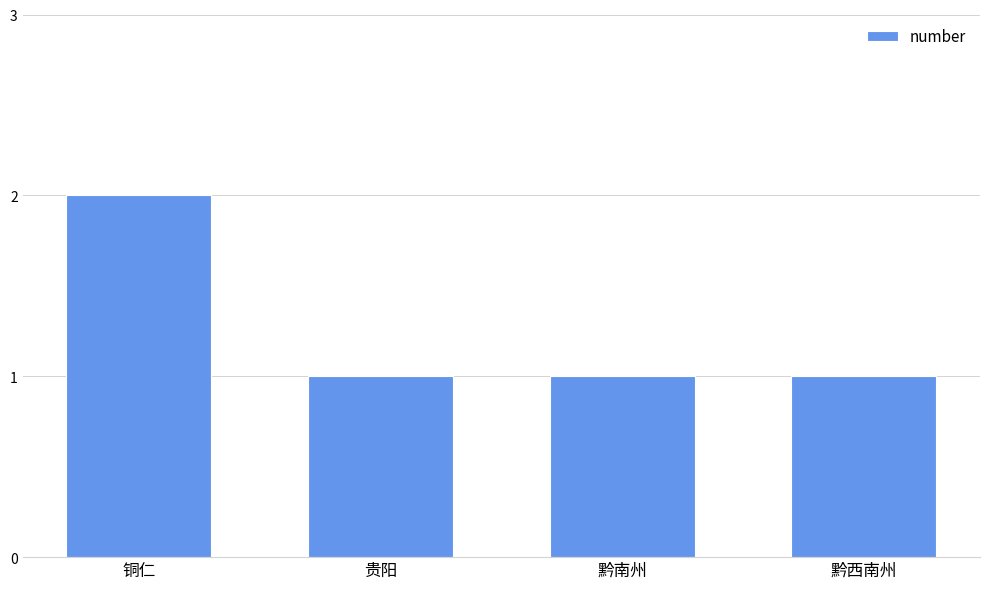

What is the value of the 2nd bar from the left?

1